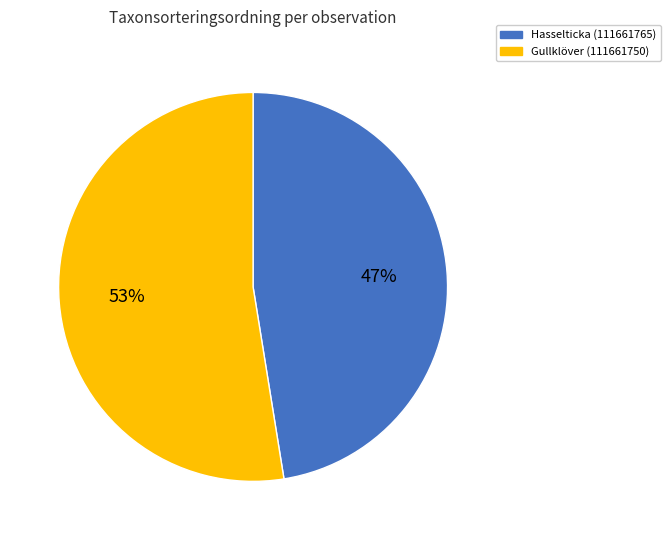

How many segments does this pie chart have?

2